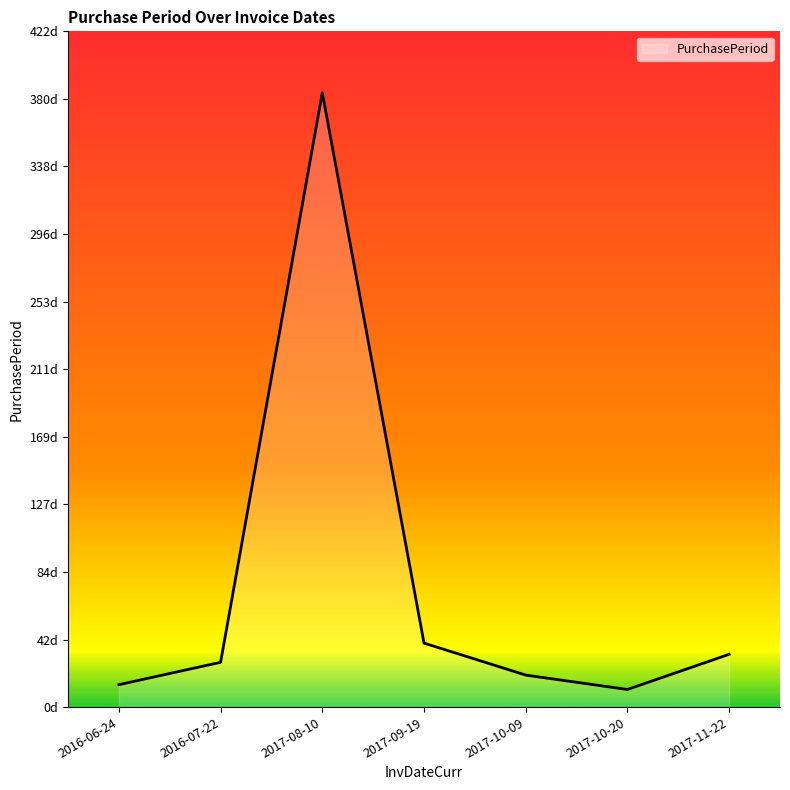

What is the label of the 7th point from the right?

2016-06-24